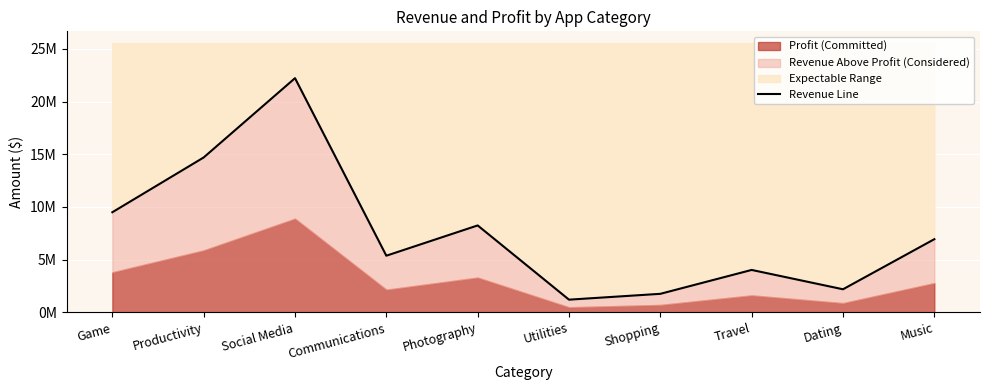

What position from the right is Shopping?

4